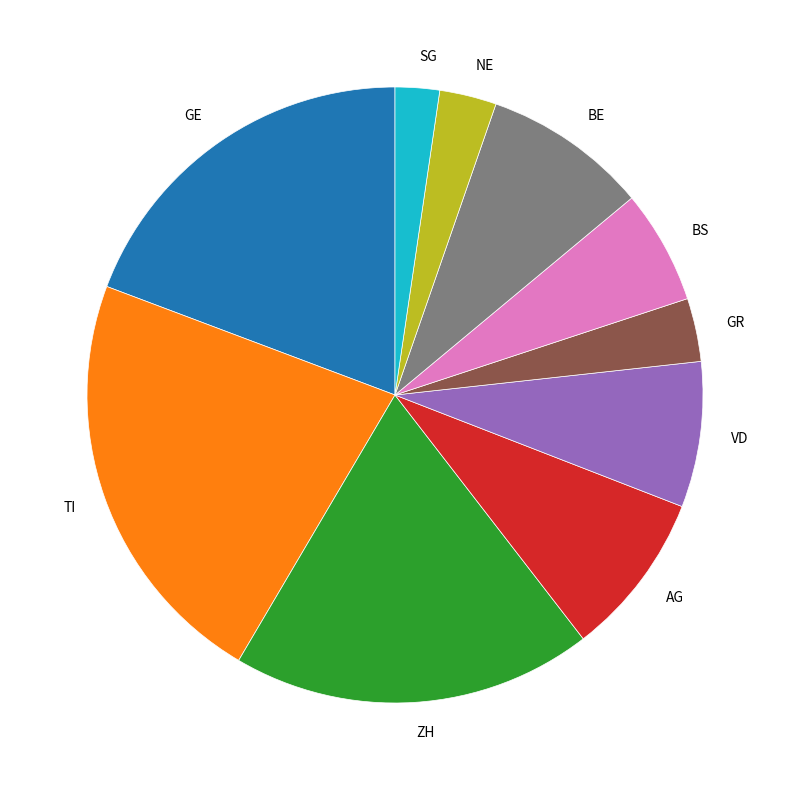

How many segments does this pie chart have?

10